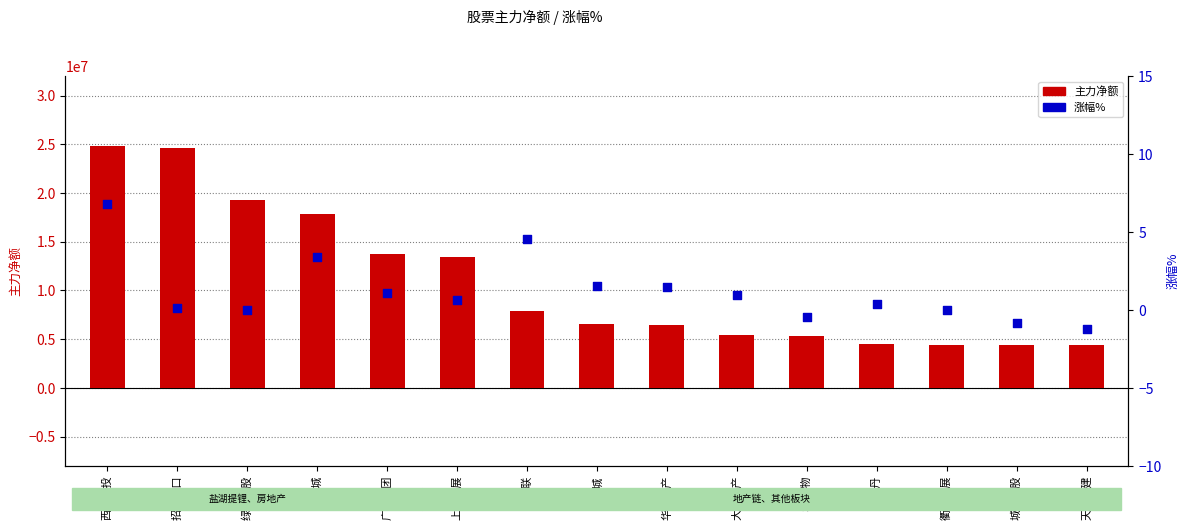

Which series has the largest total across all categories?

主力净额